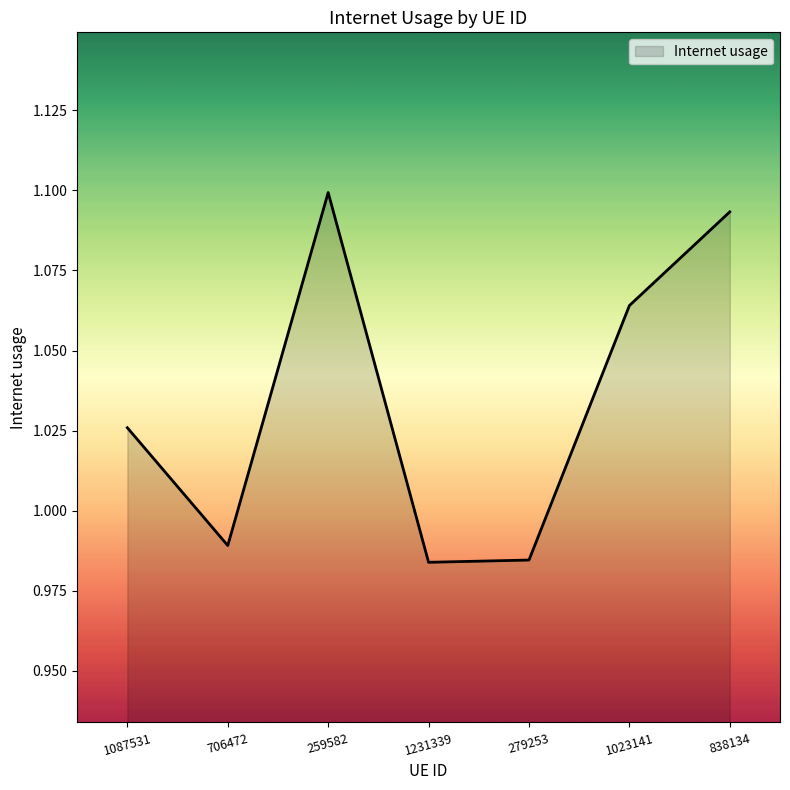

Which category has the highest value across all series?

259582